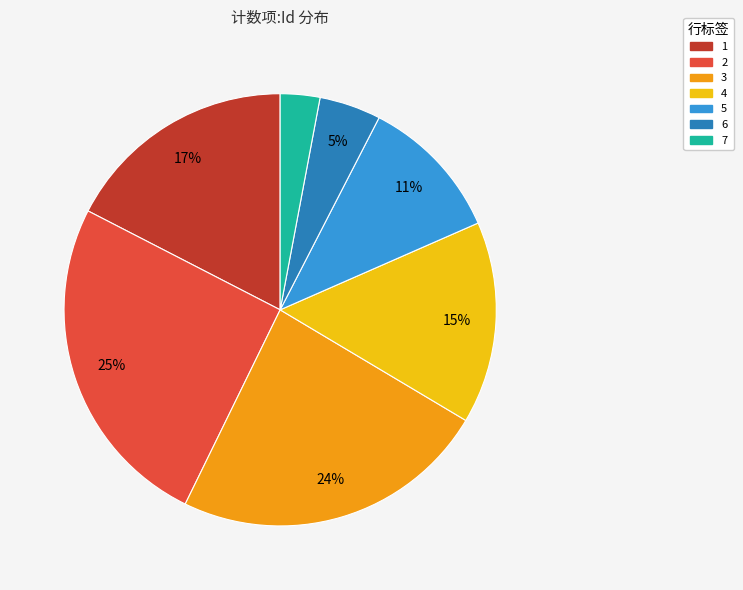

Count the number of slices in the pie.

7